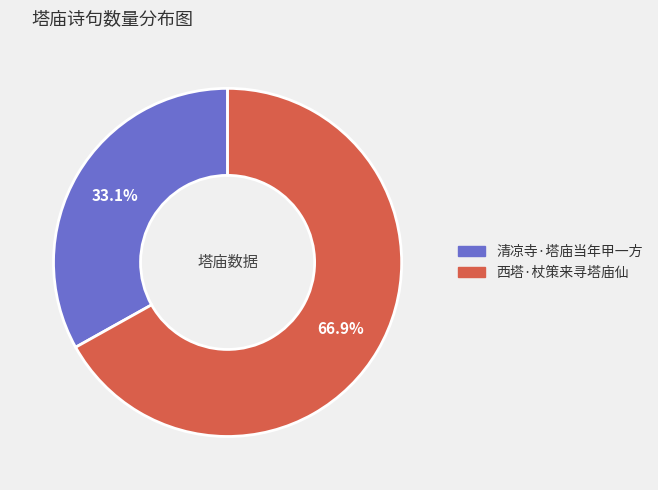

Does 西塔·杖策来寻塔庙仙 represent more than half of the total?

Yes